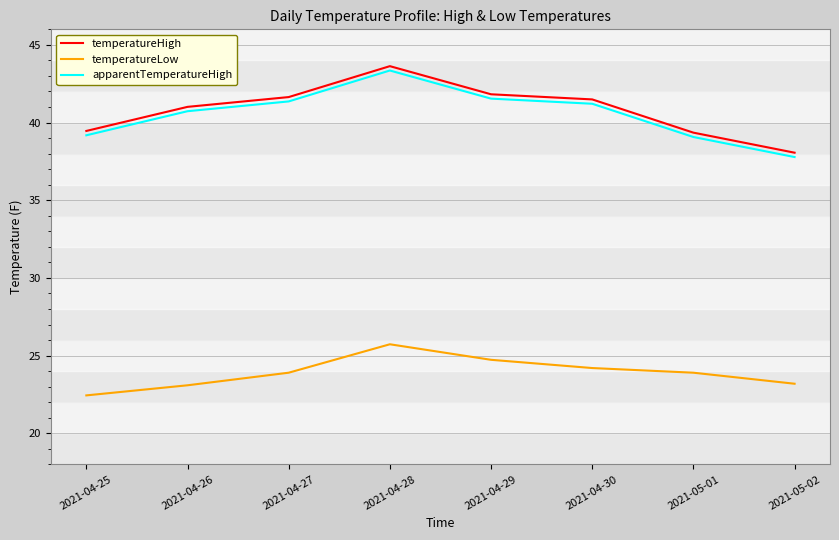

Which category has the lowest value in the temperatureLow series?

2021-04-25